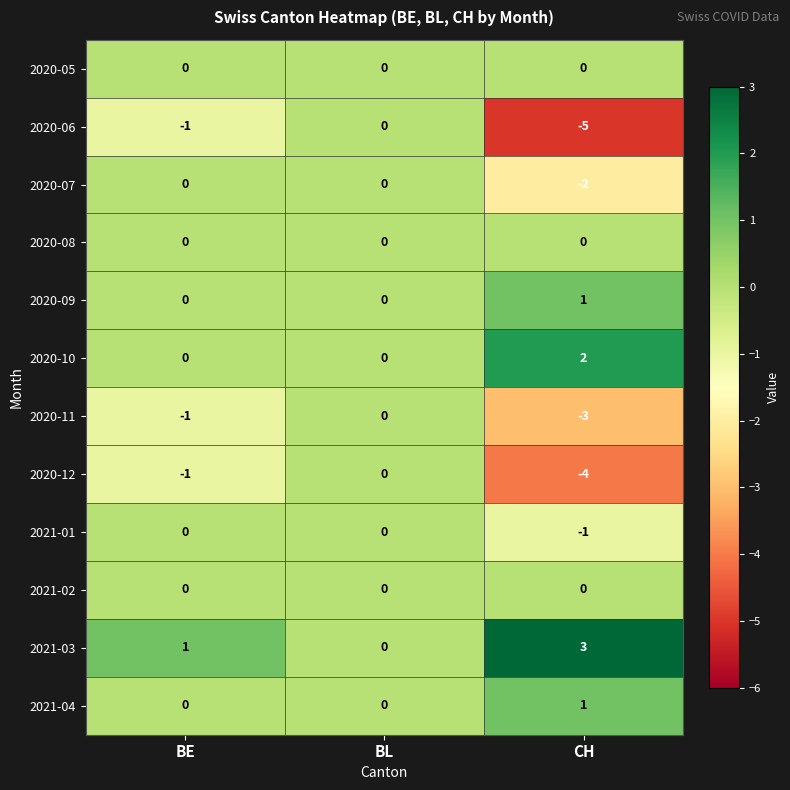

Read the 2020-12 value at CH.

-4